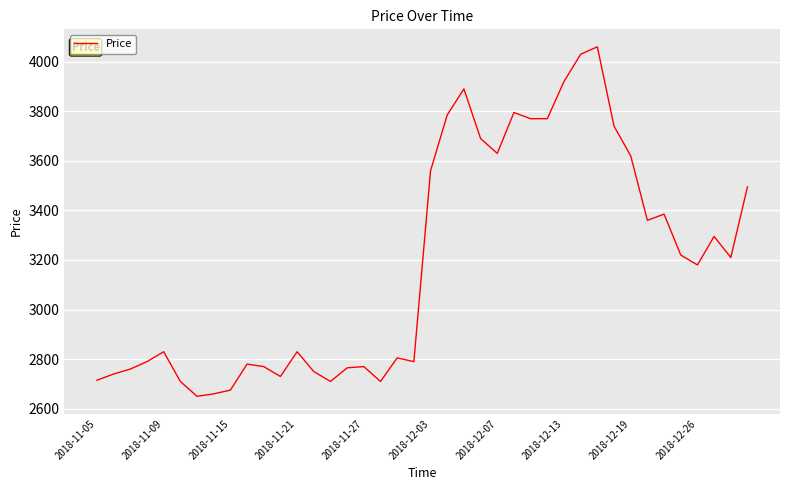

What is the greatest value displayed?

4060